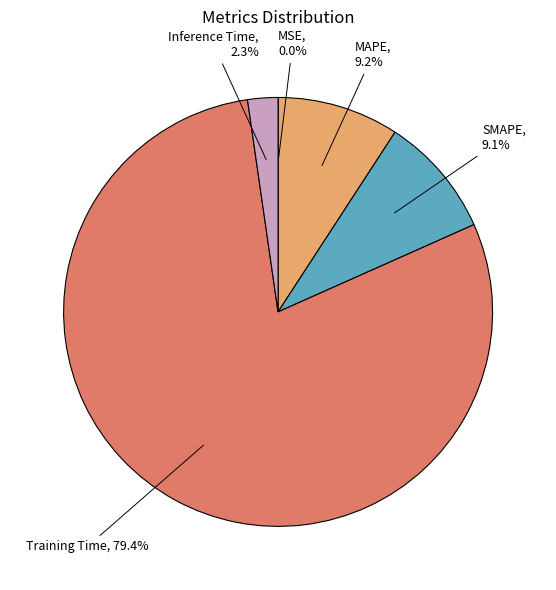

What is the largest slice in the pie chart?

Training Time